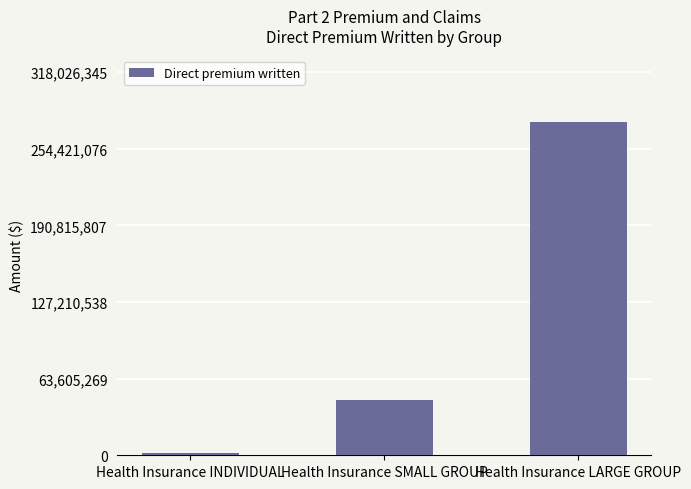

What is the sum of all values?

324721930